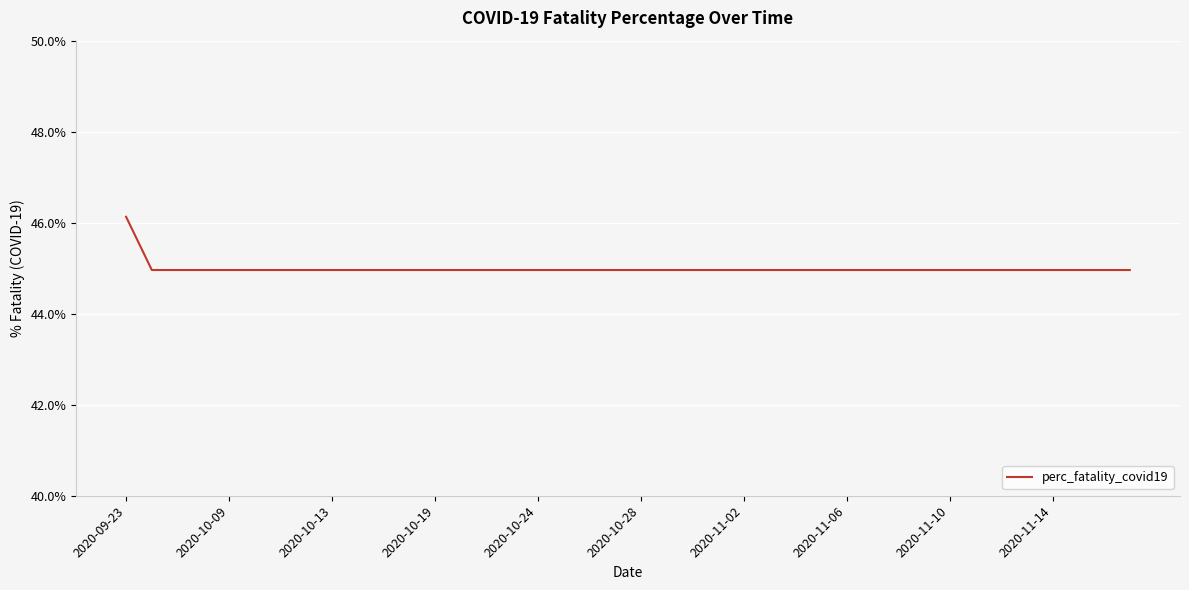

What is the difference between the maximum and minimum values?

1.2